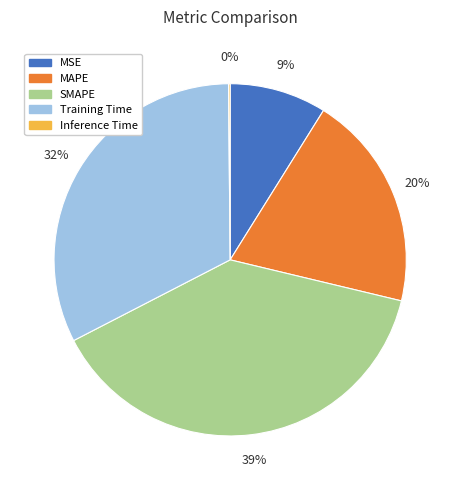

To the nearest percent, what is the average slice percentage?

20%